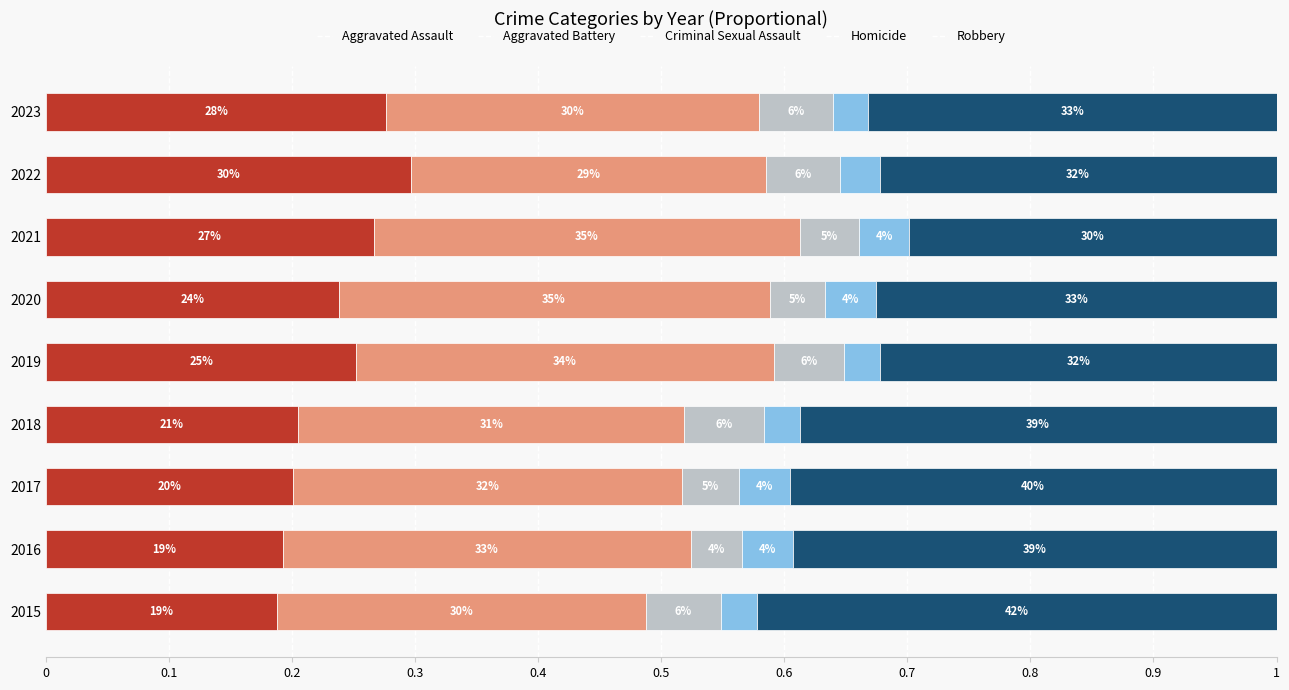

What are all the series names shown in the legend?

Aggravated Assault, Aggravated Battery, Criminal Sexual Assault, Homicide, Robbery